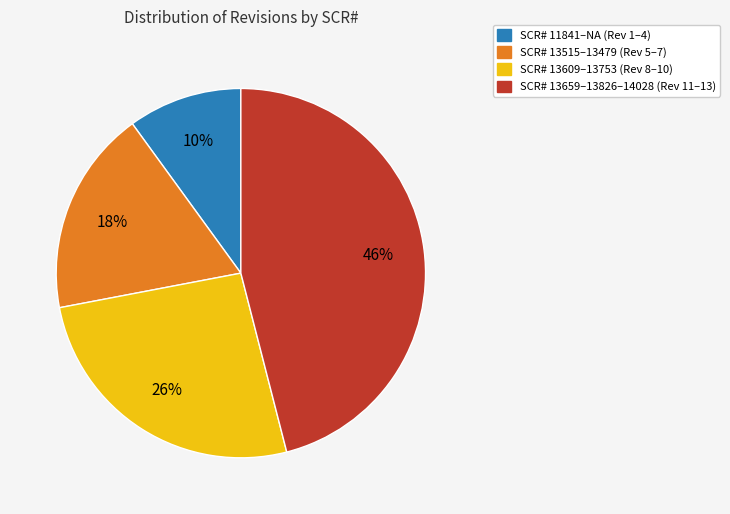

To the nearest percent, what is the difference between the largest and smallest slice percentages?

36%